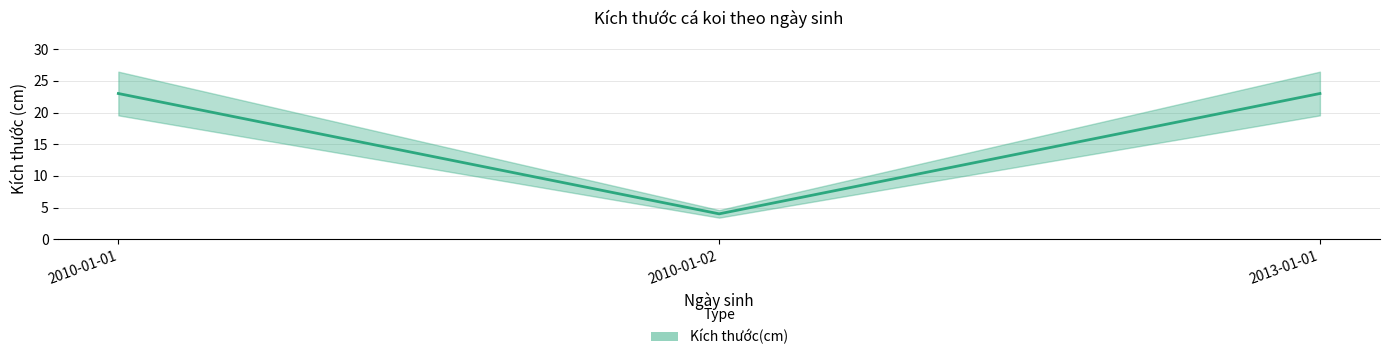

How many values are between 4 and 23?

3